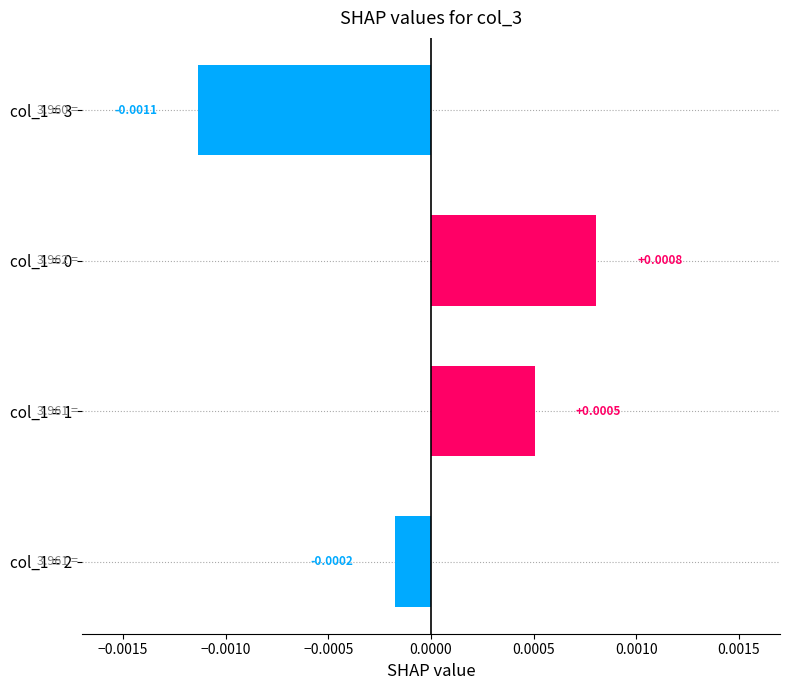

Between col_1 = 3 and col_1 = 1, which is larger?

col_1 = 1